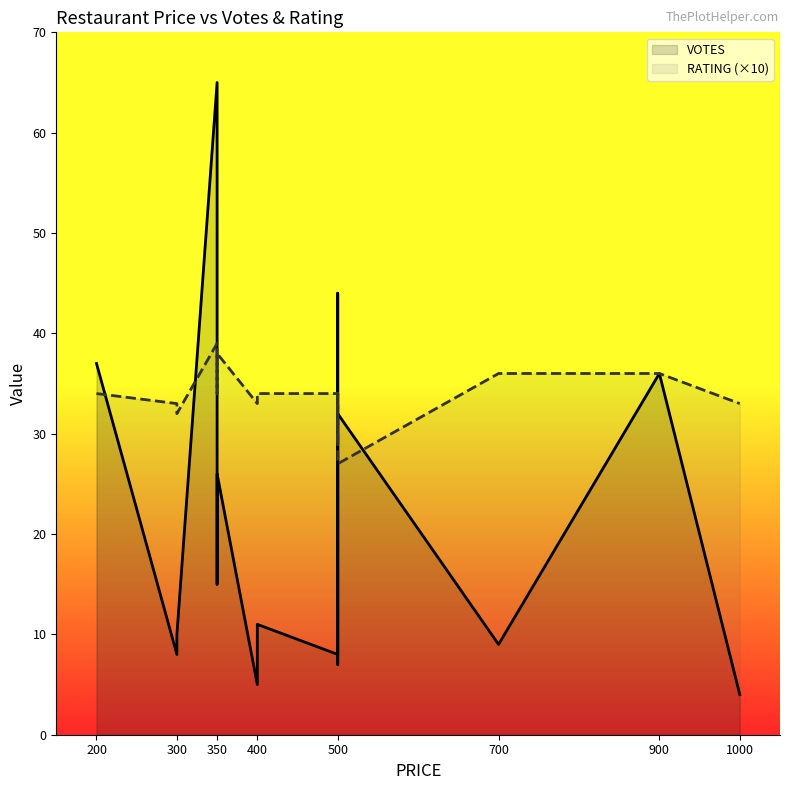

What is the average value of the RATING (×10) series?

34